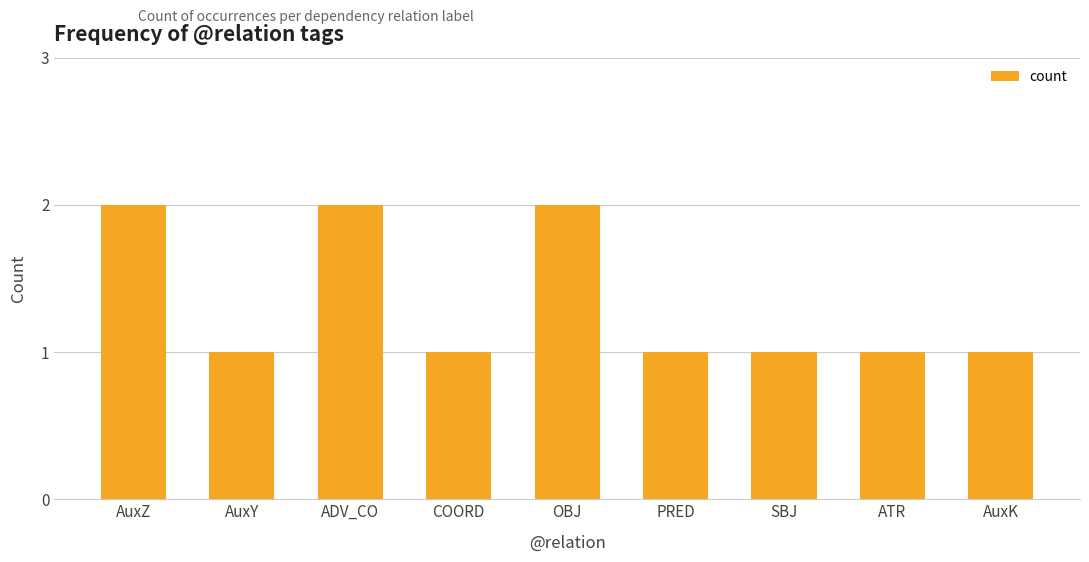

Reading left to right, what are all the values shown in this chart?

2	1	2	1	2	1	1	1	1